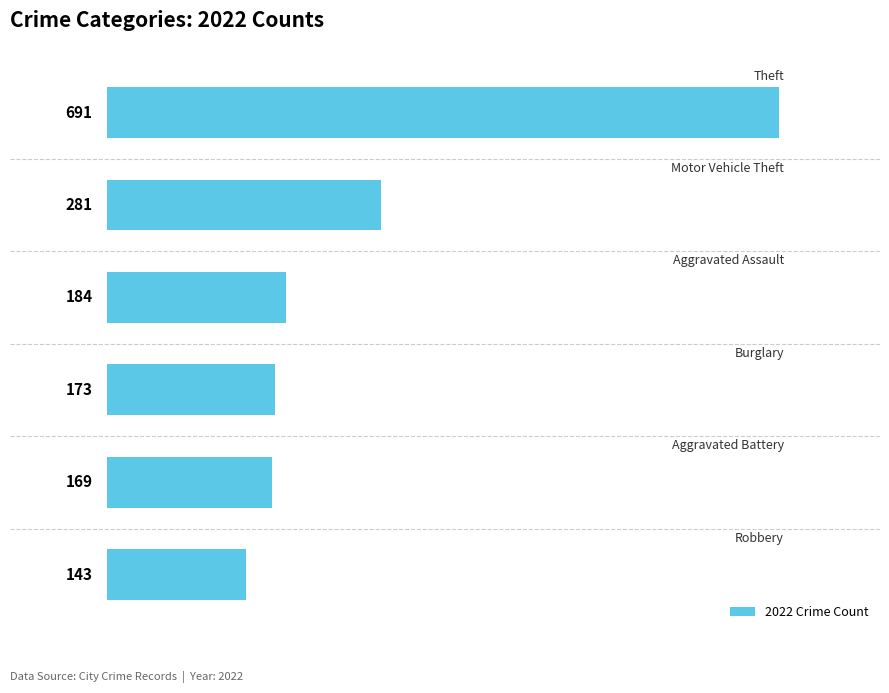

What is the difference between the maximum and second lowest values?

522